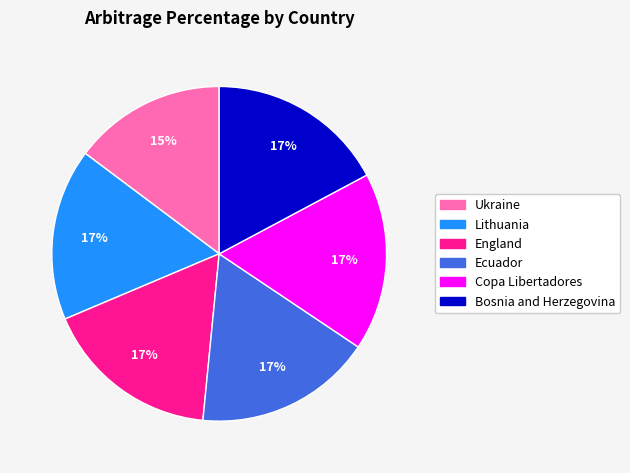

Is there a majority slice in this chart?

No